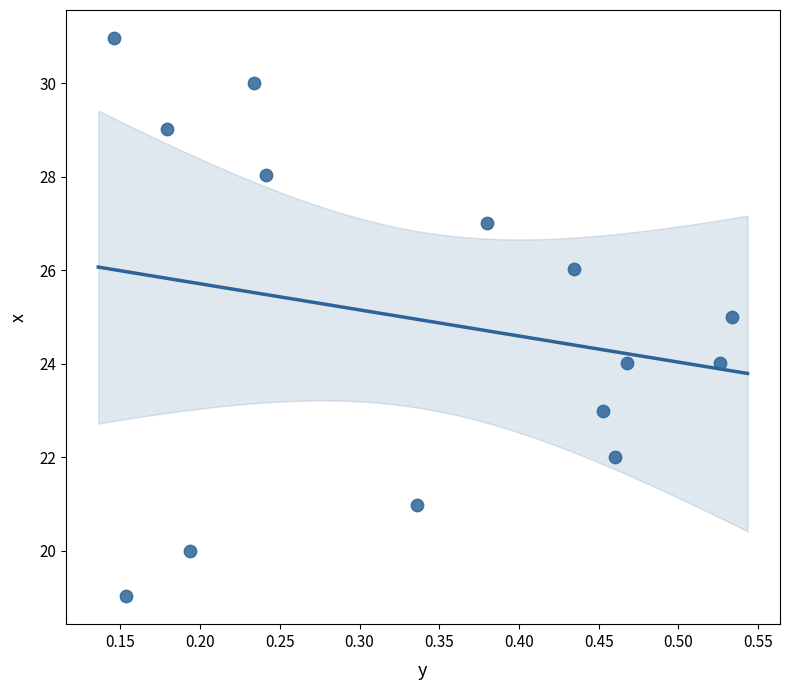

What is the range of X values (max minus min)?

0.4